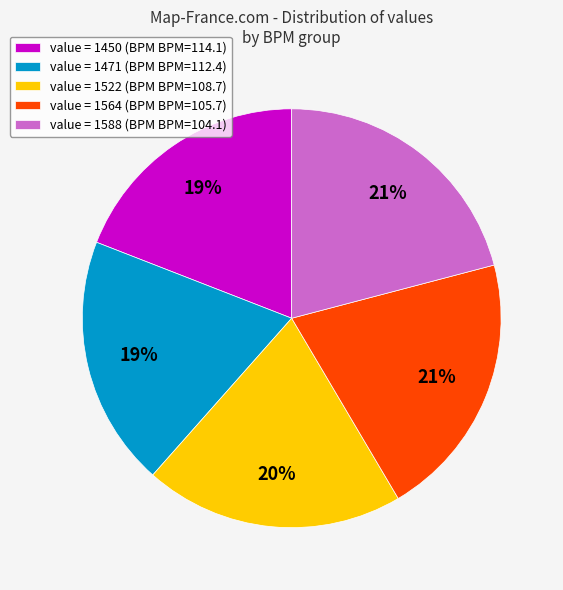

Does value = 1564 (BPM BPM=105.7) represent more than half of the total?

No